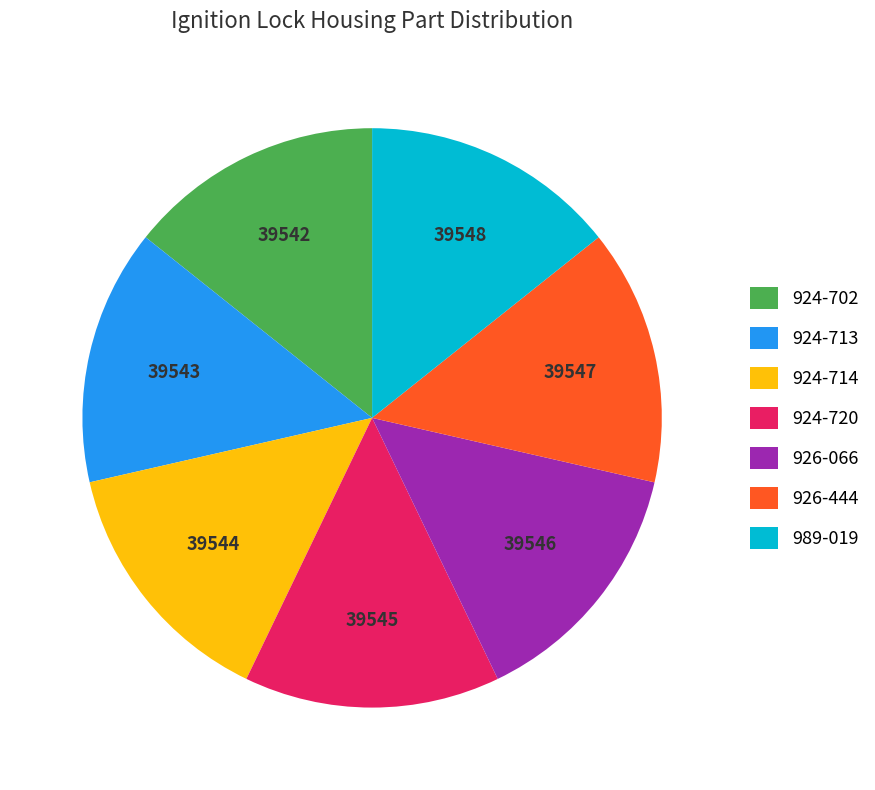

Combined, do 926-444 and 924-702 account for over 50%?

No